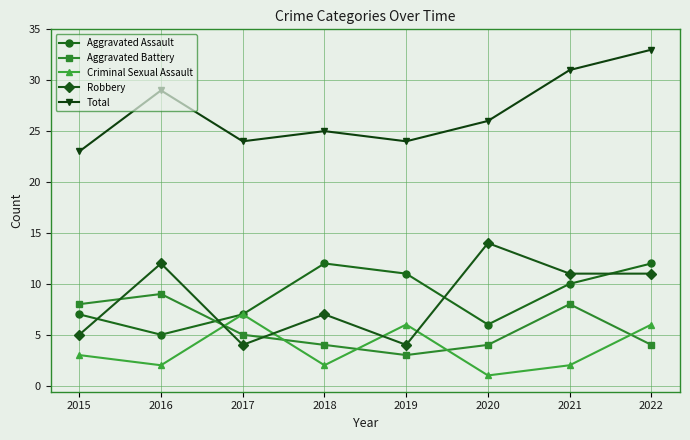

What is the difference between the maximum and minimum values in the Aggravated Battery series?

6